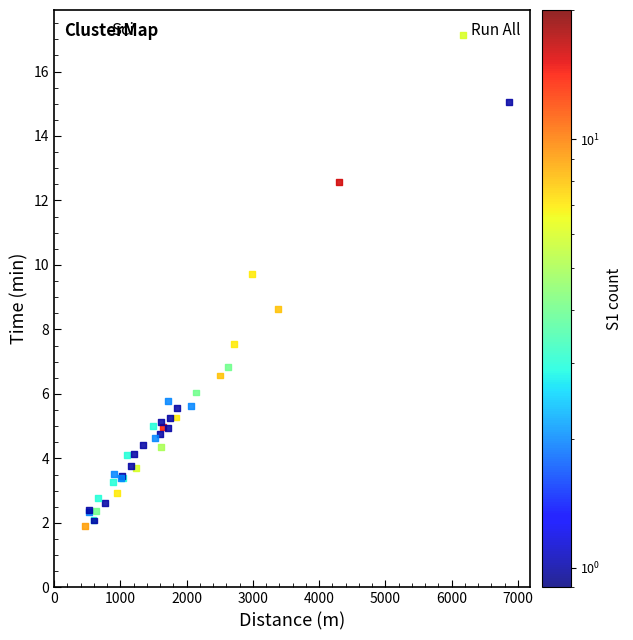

What Y value in the scatter plot is closest to 9?

8.6